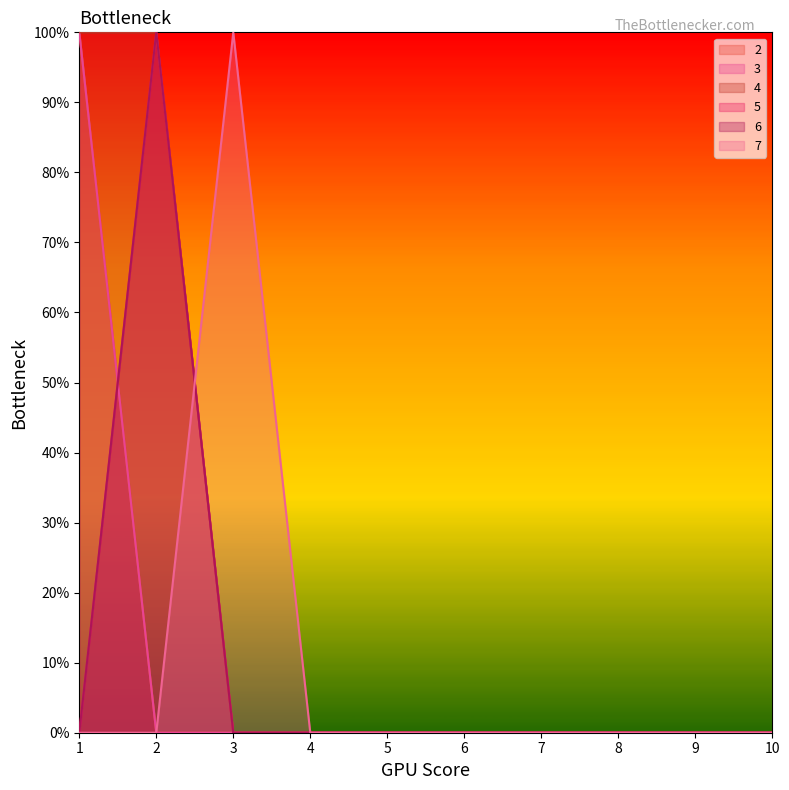

Count the 7 values in the range 0 to 1.

10